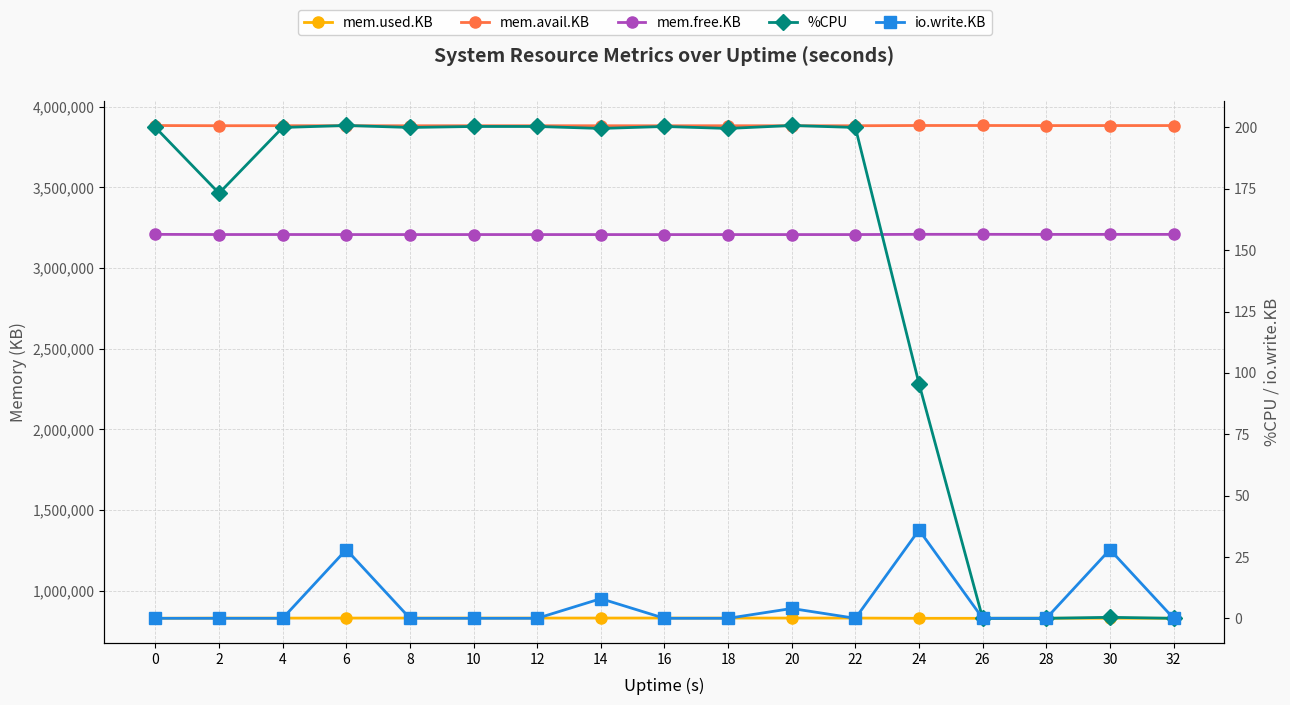

What is the value of the mem.free.KB point at the 5th from the left?

3207436.0